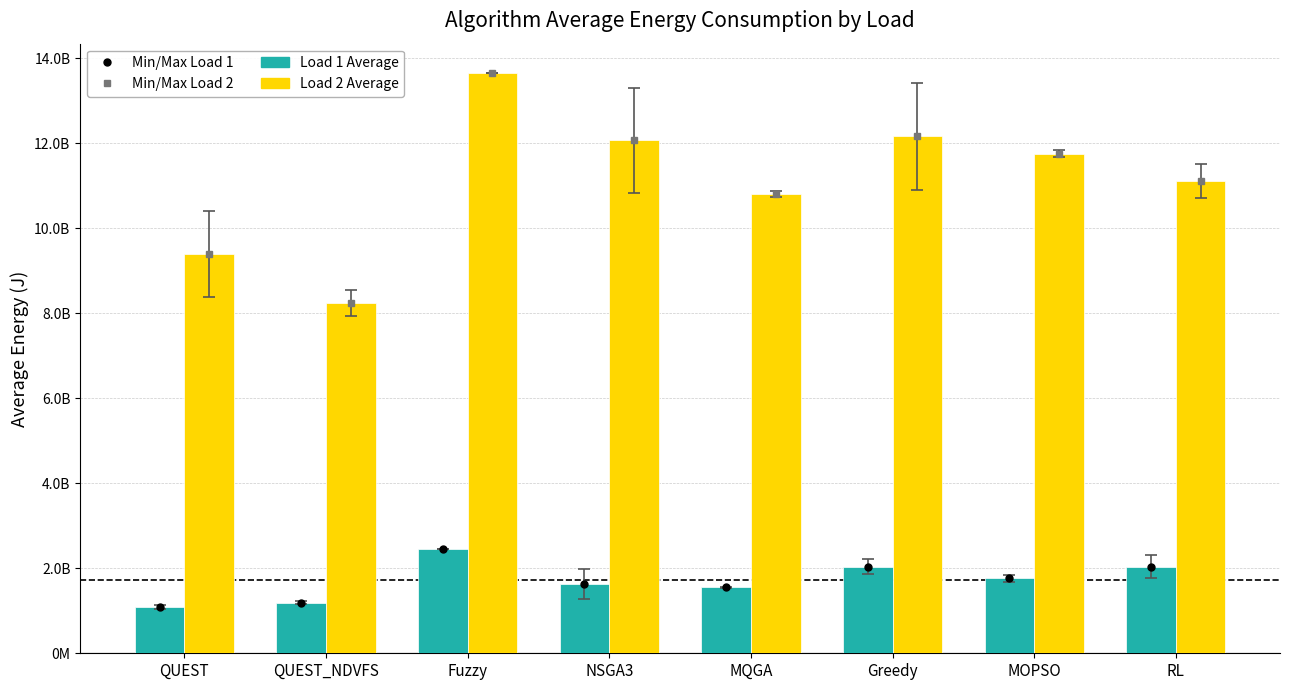

Rank the series by their maximum value, from lowest to highest.

Load 1 Average, Load 2 Average